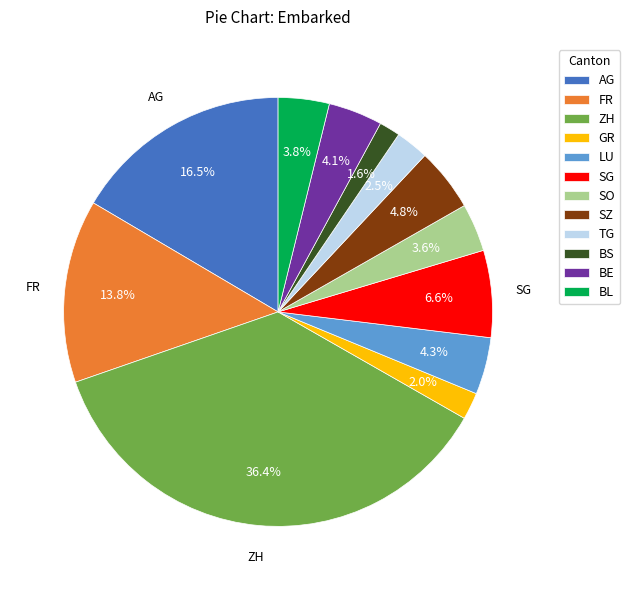

Which slice is the largest?

ZH